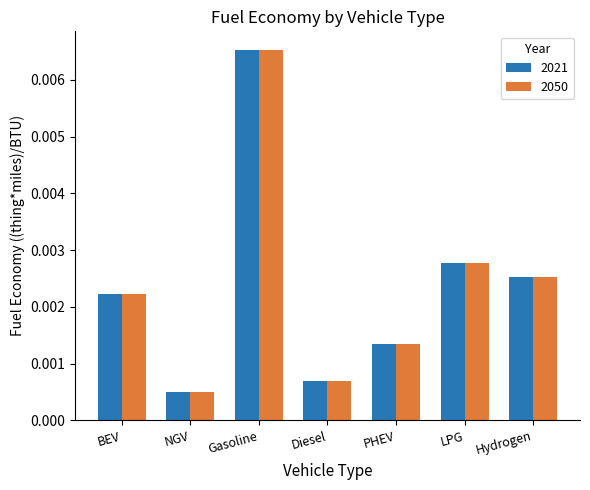

List the labels in order of 2021 value, smallest first.

NGV, Diesel, PHEV, BEV, Hydrogen, LPG, Gasoline